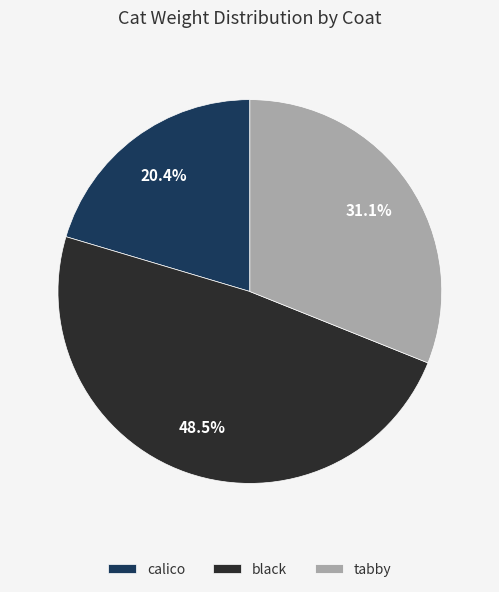

What is the total percentage of calico and black?

68.9%